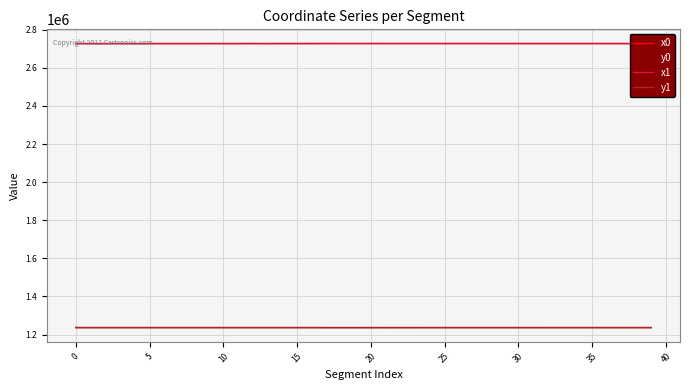

True or false: y1 and x1 intersect in this chart.

False